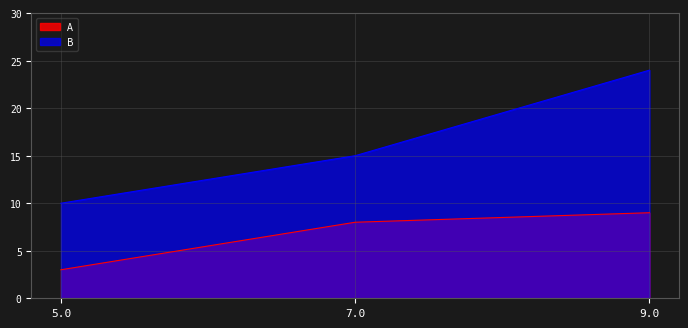

The B series shows 3 at 5.0. True or false?

False